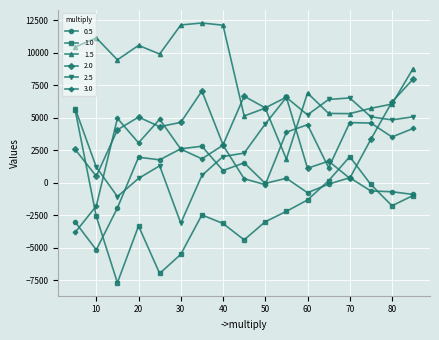

What is the sum of all 1.0 values?

-37728